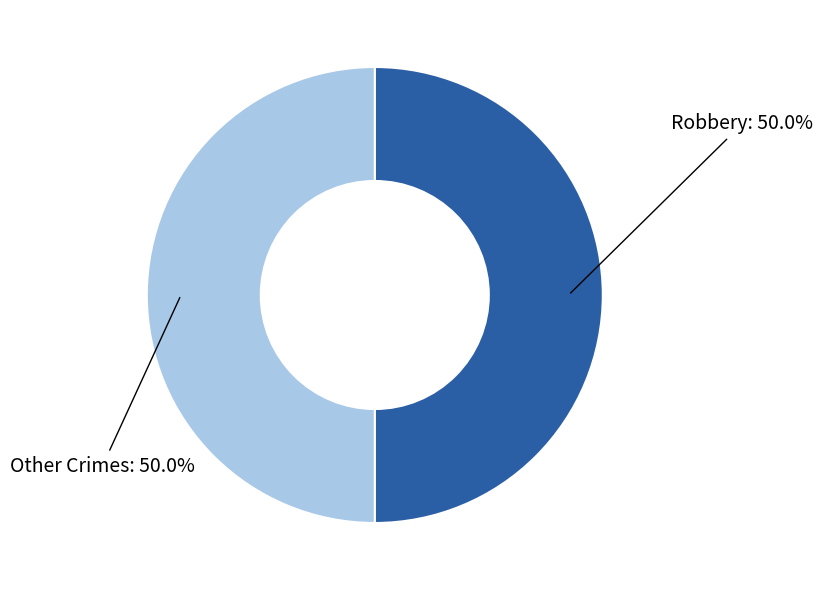

Approximately how many times larger is the value at Other Crimes compared to Robbery?

1.0